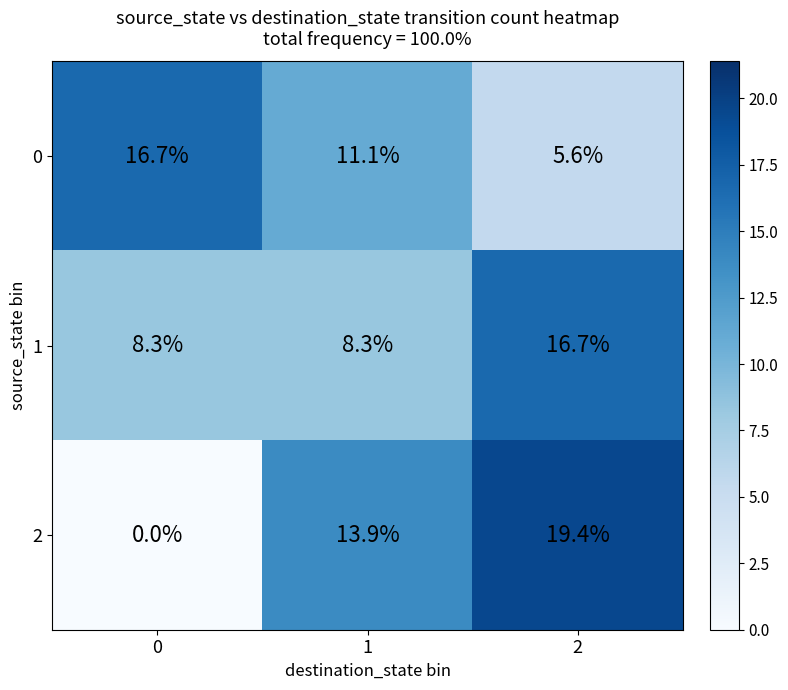

What is the sum of all 2 values?

33.3